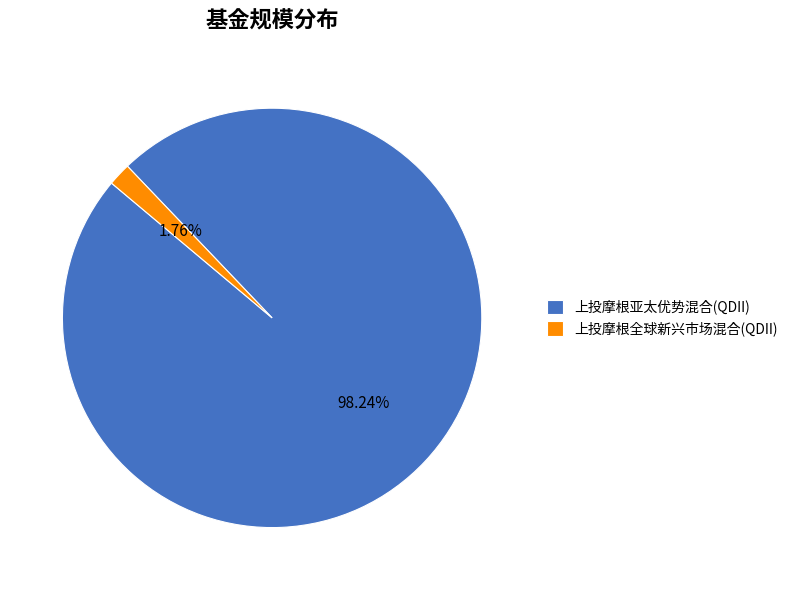

To the nearest percent, what is the average slice percentage?

50%